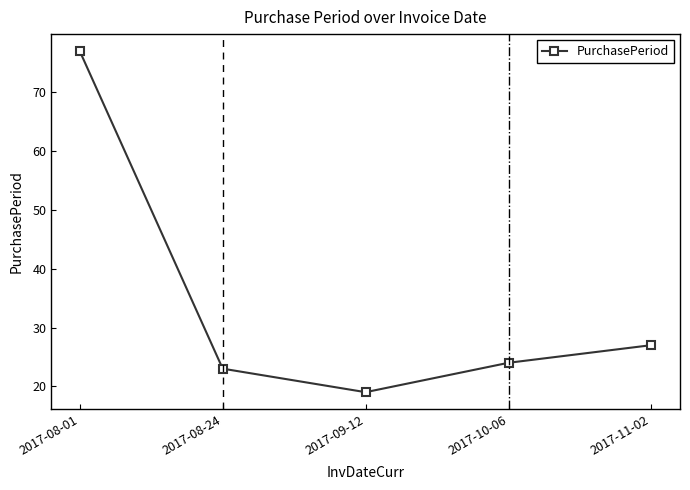

What is the value of the 3rd point from the left?

19